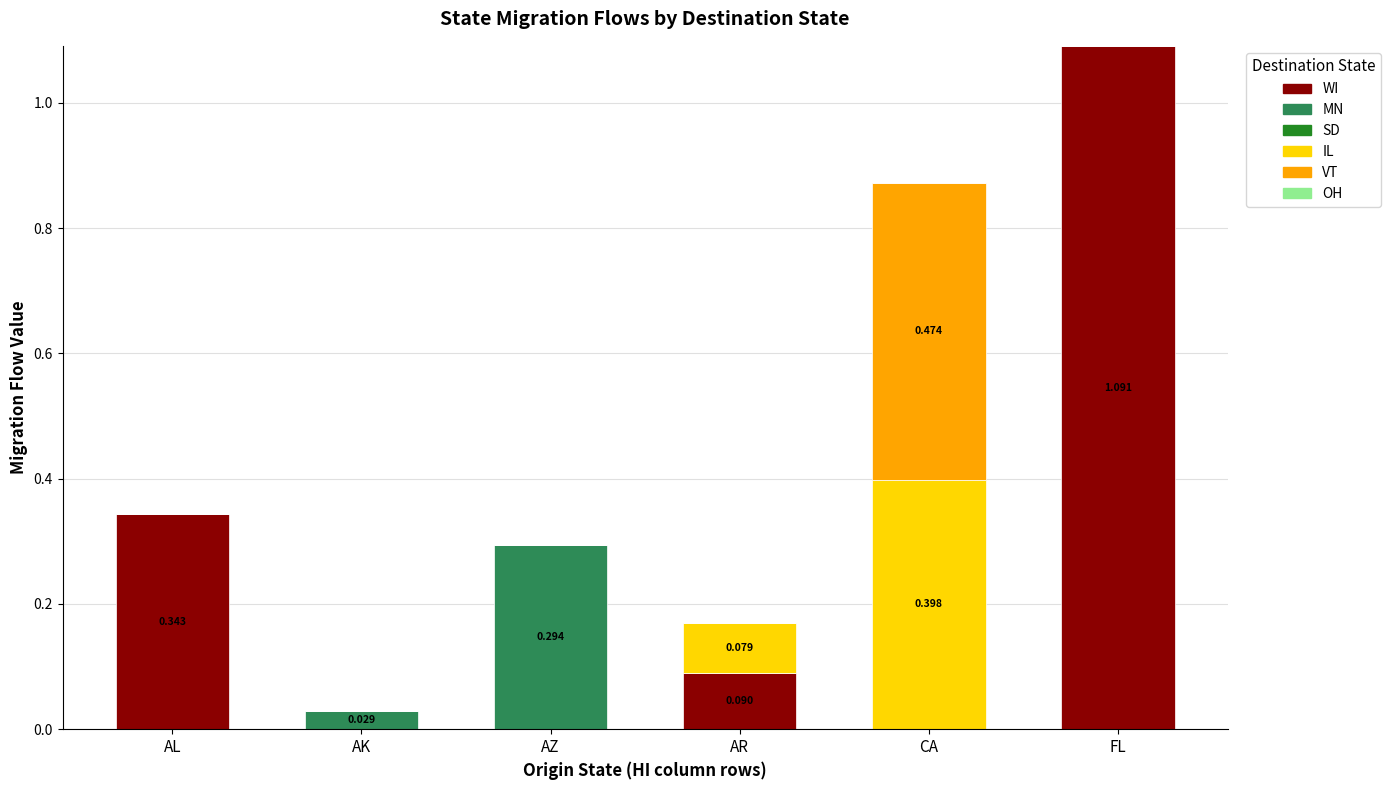

At which category is the sum across all series the highest?

FL